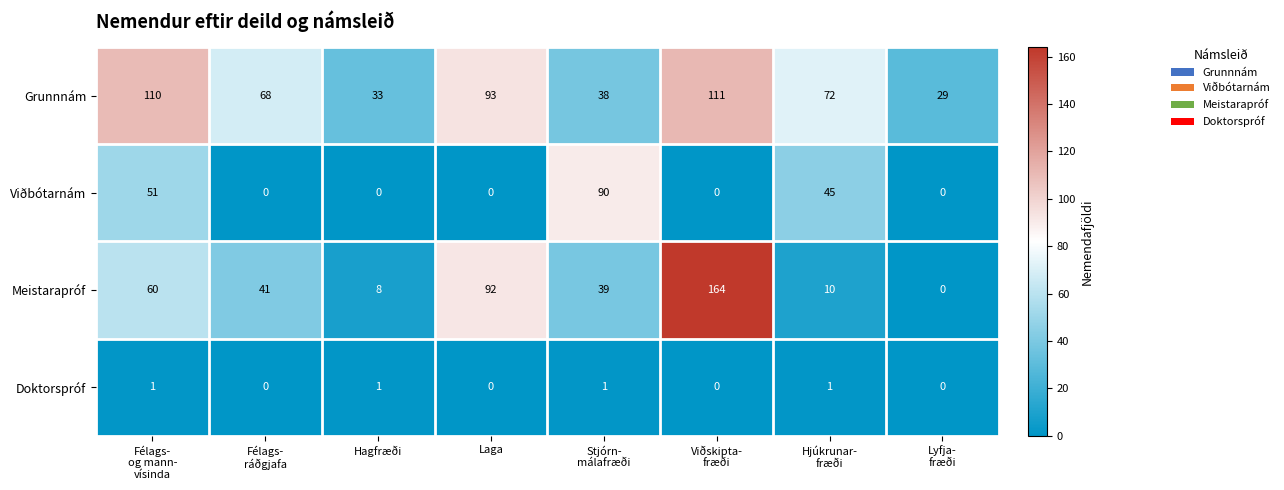

At Félags-
og mann-
vísinda, list the series in order from smallest to largest.

Doktorspróf, Viðbótarnám, Meistarapróf, Grunnnám